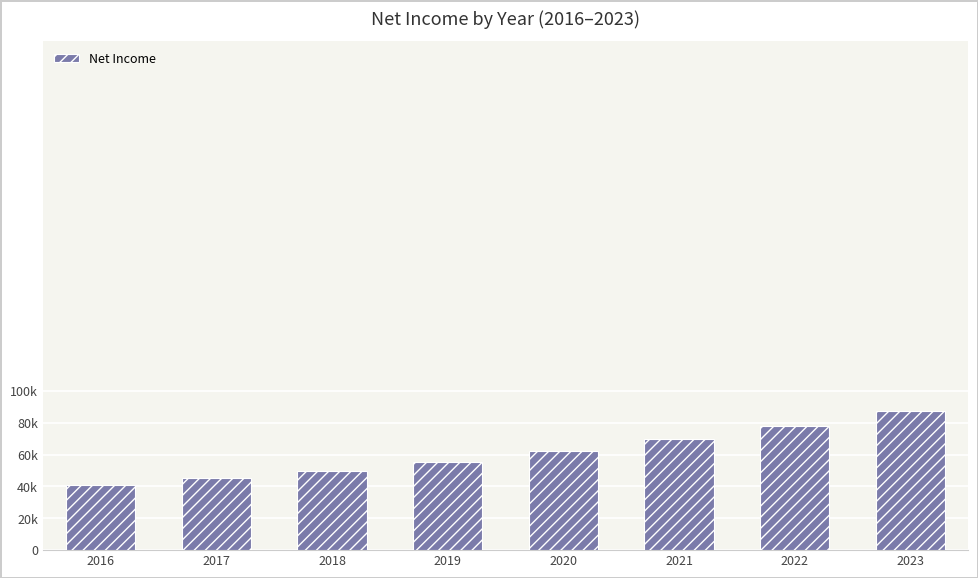

Reading left to right, list all the values displayed in this chart.

40880	45038	49525	55528	62165	69852	78307	87608